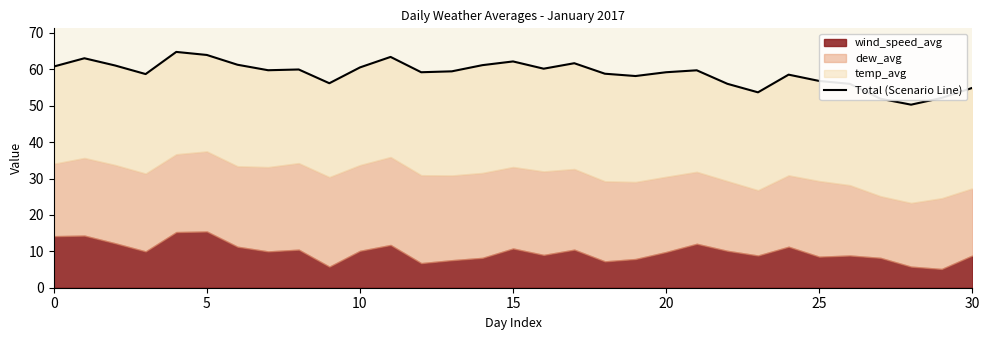

What value does the data have at 11?

63.4